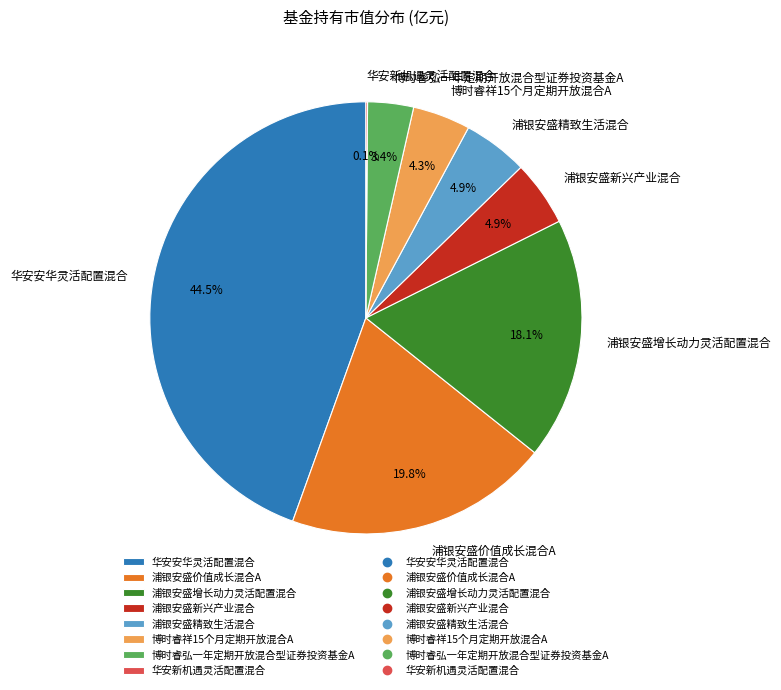

Combined, what portion of the pie is 博时睿祥15个月定期开放混合A and 浦银安盛增长动力灵活配置混合?

22.4%